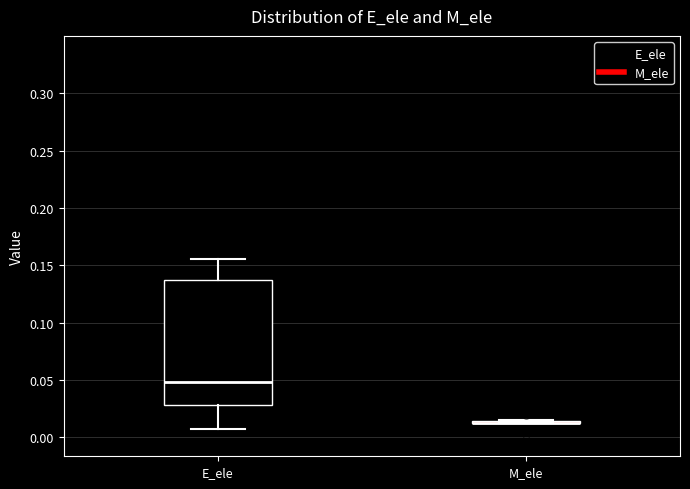

Reading left to right, transcribe this box plot: for each box, give where its median line is, the range the box spans, and where its two whiskers end, as read against the y-axis. The values are not printed on the chart, so give them approximately, as read against the axis.

E_ele: median 0.050, box 0.030 to 0.135, whiskers 0.005 to 0.155
M_ele: box collapsed to a line at 0.015, whiskers 0.010 to 0.015